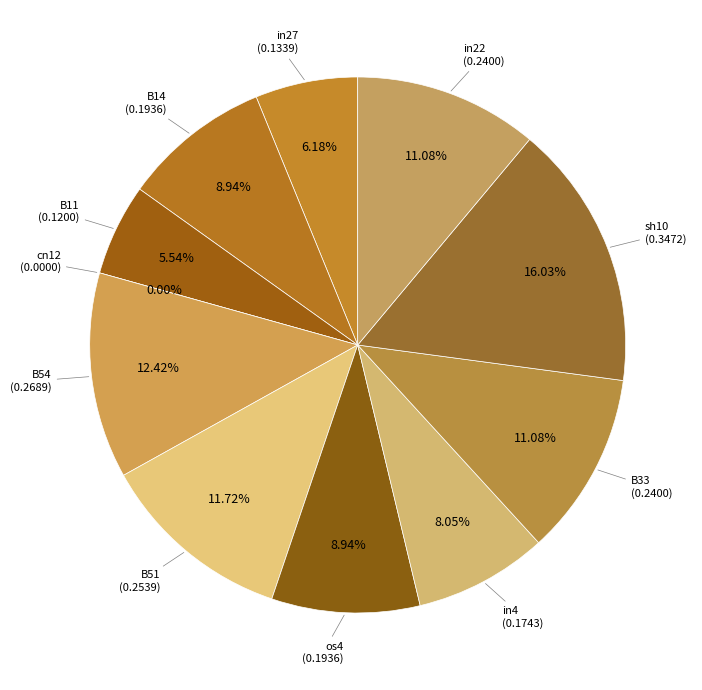

Which slice is the smallest?

cn12